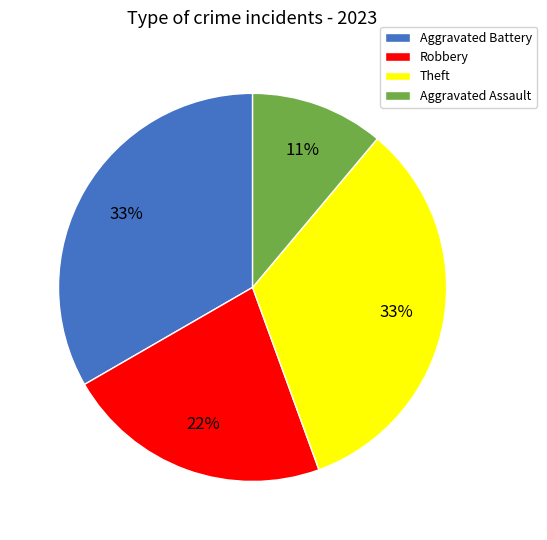

Combined, do Robbery and Aggravated Assault account for over 50%?

No